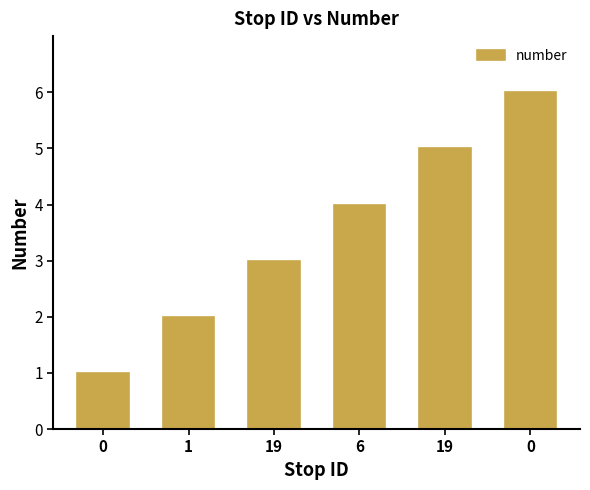

At which label is the value closest to 3?

19